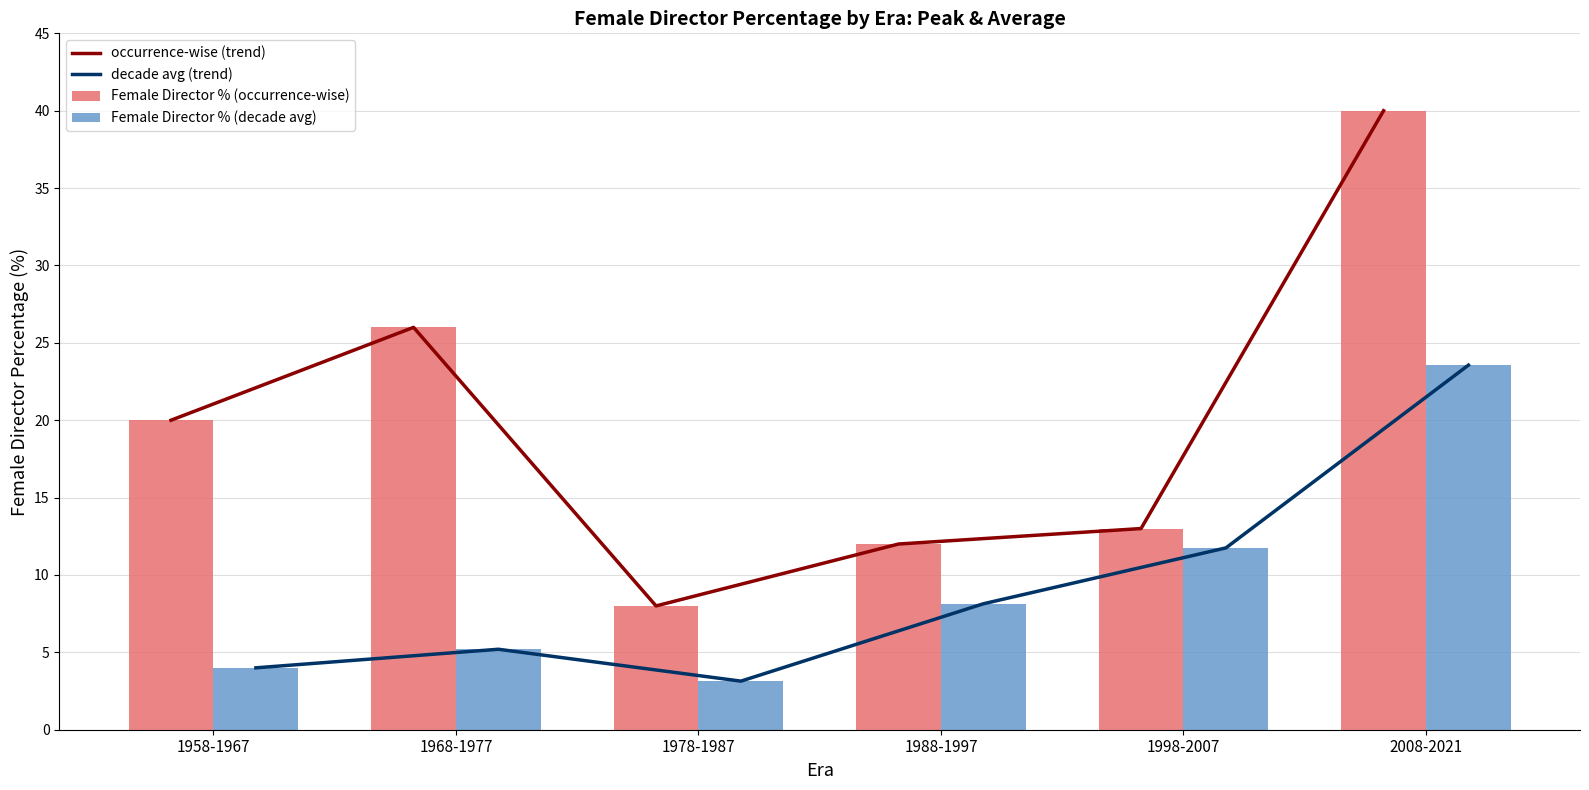

Count the number of categories in the chart.

6